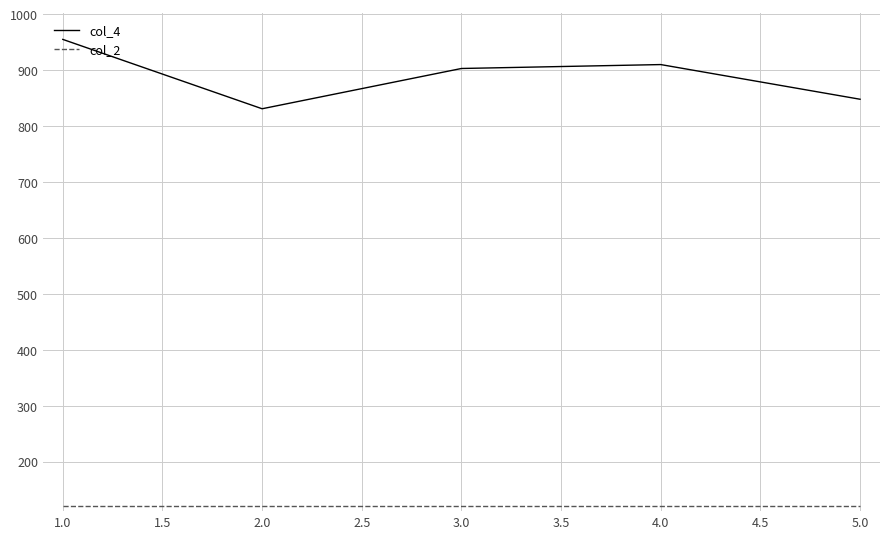

What is the smallest value displayed?

120